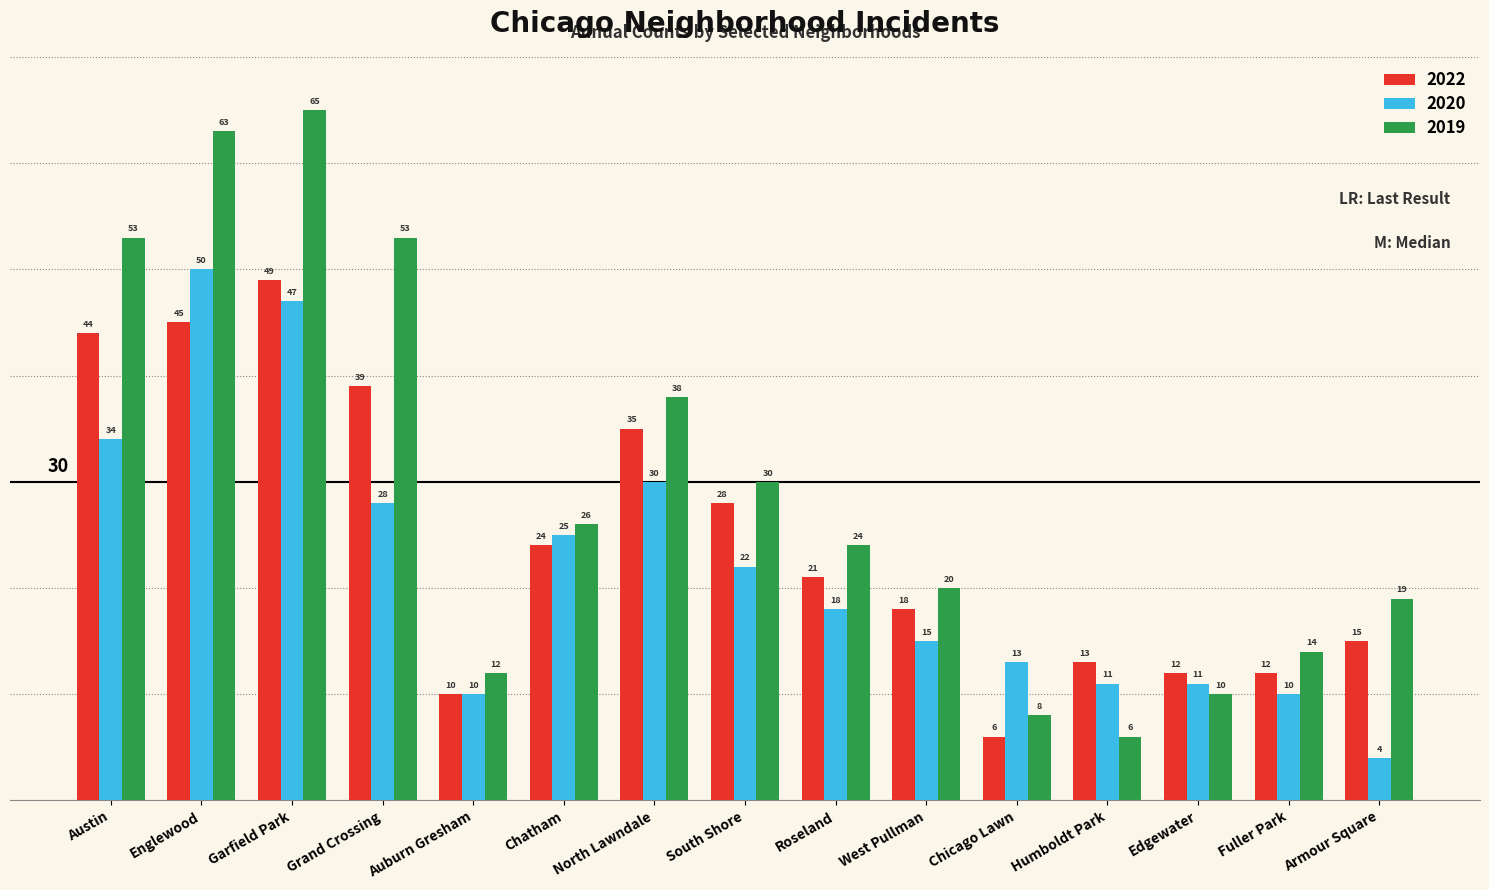

Reading left to right, extract all data points from this chart.

2022: Austin=44	Englewood=45	Garfield Park=49	Grand Crossing=39	Auburn Gresham=10	Chatham=24	North Lawndale=35	South Shore=28	Roseland=21	West Pullman=18	Chicago Lawn=6	Humboldt Park=13	Edgewater=12	Fuller Park=12	Armour Square=15
2020: Austin=34	Englewood=50	Garfield Park=47	Grand Crossing=28	Auburn Gresham=10	Chatham=25	North Lawndale=30	South Shore=22	Roseland=18	West Pullman=15	Chicago Lawn=13	Humboldt Park=11	Edgewater=11	Fuller Park=10	Armour Square=4
2019: Austin=53	Englewood=63	Garfield Park=65	Grand Crossing=53	Auburn Gresham=12	Chatham=26	North Lawndale=38	South Shore=30	Roseland=24	West Pullman=20	Chicago Lawn=8	Humboldt Park=6	Edgewater=10	Fuller Park=14	Armour Square=19